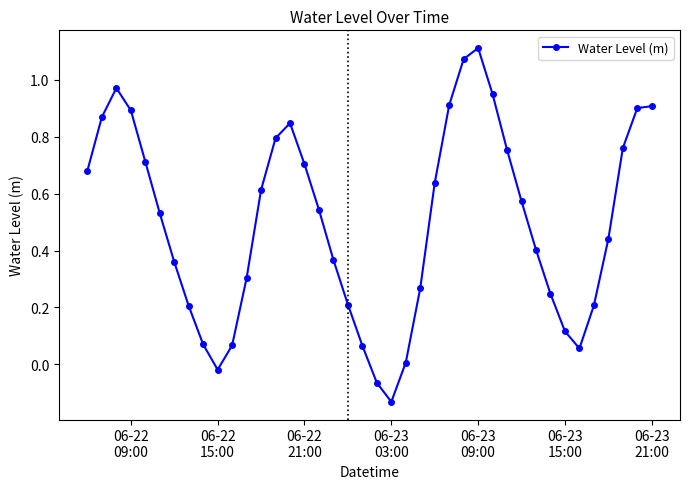

How many interior local valleys (lower than both neighbors) does the data have?

3